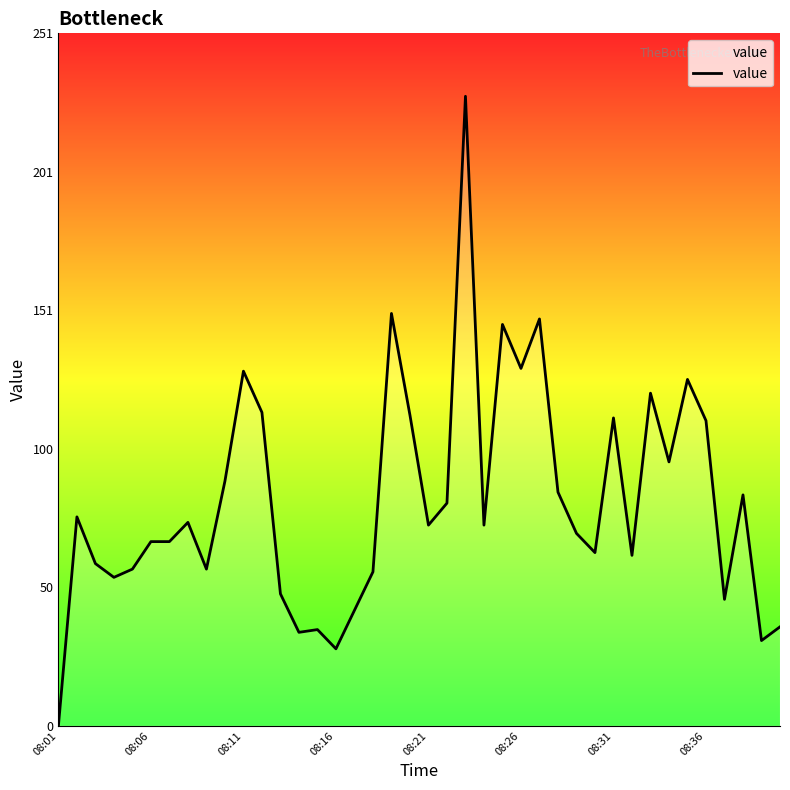

Does the chart display data point markers on the line(s)?

No